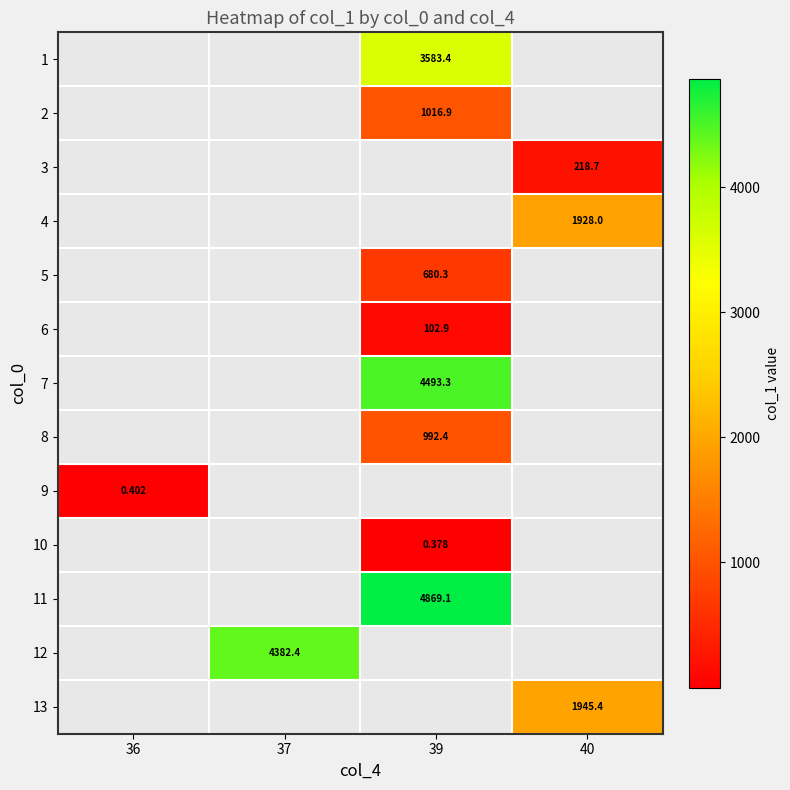

What is the greatest value displayed?

4869.1